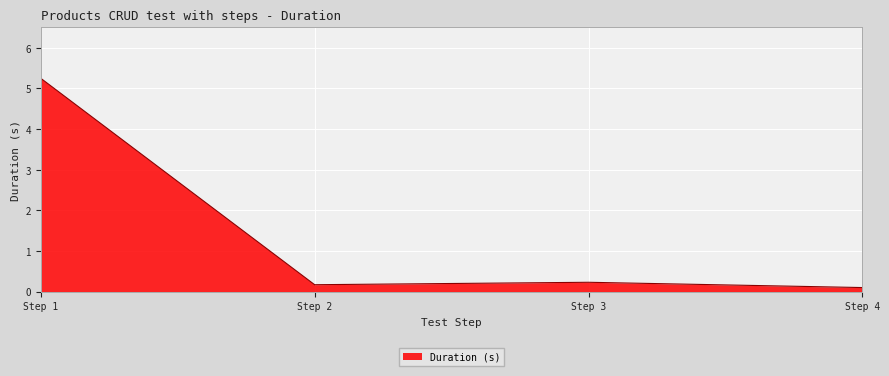

Where is the data nearest to the value 2?

Step 3